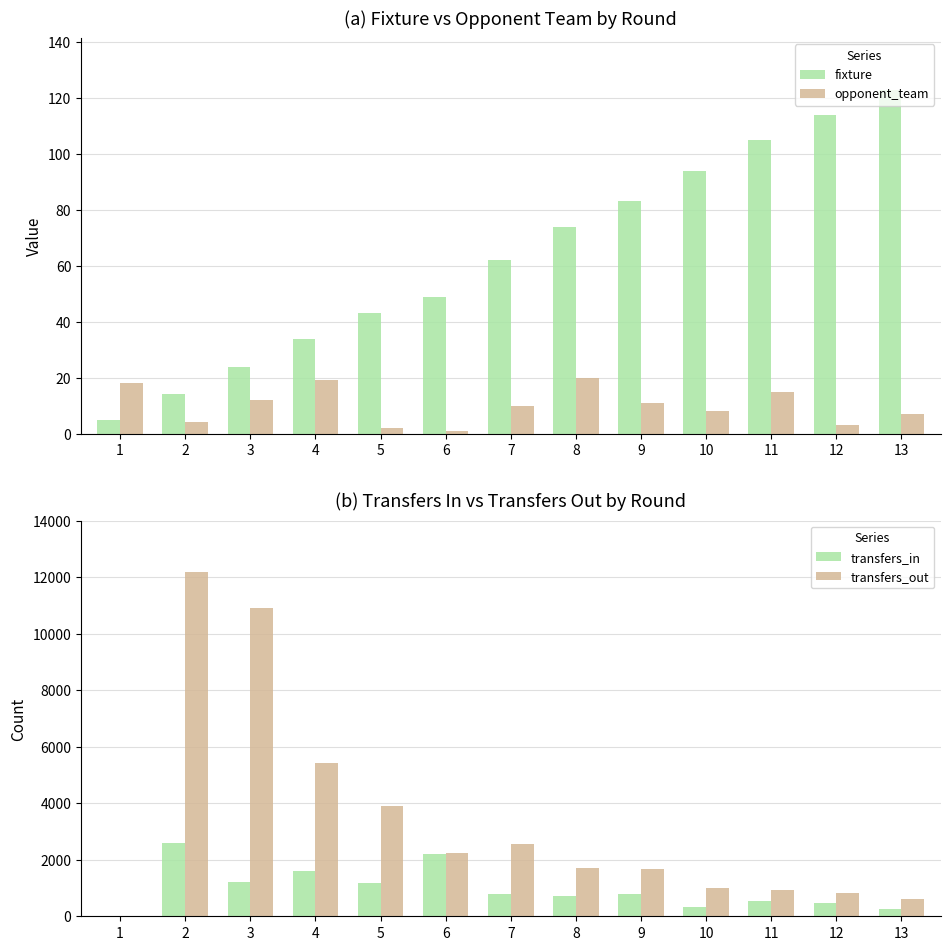

What is the value of the transfers_out bar at the 7th from the left?

2572